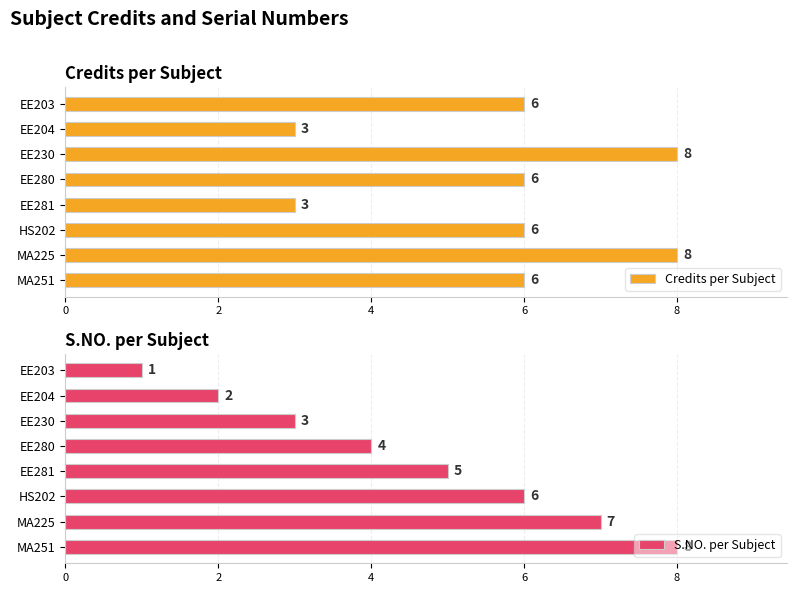

Does the chart contain stacked bars?

No